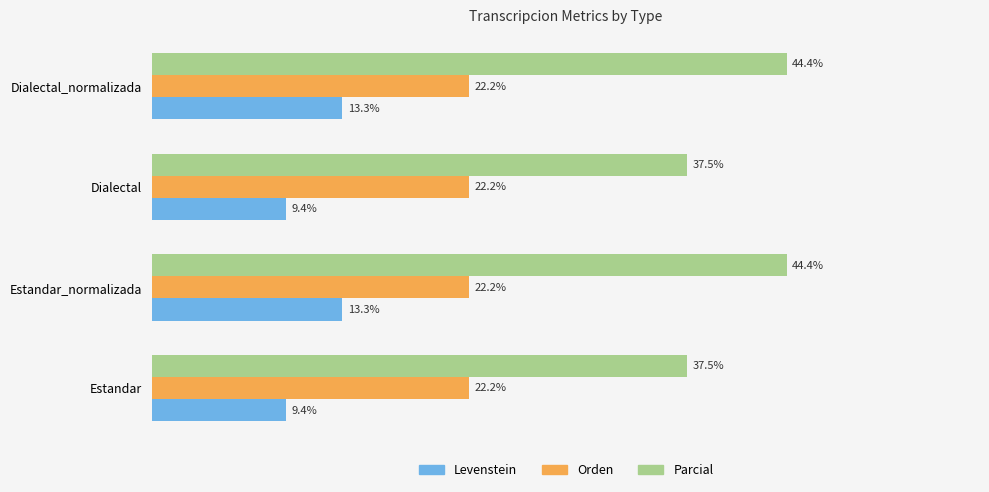

Which series has the largest total across all categories?

Parcial